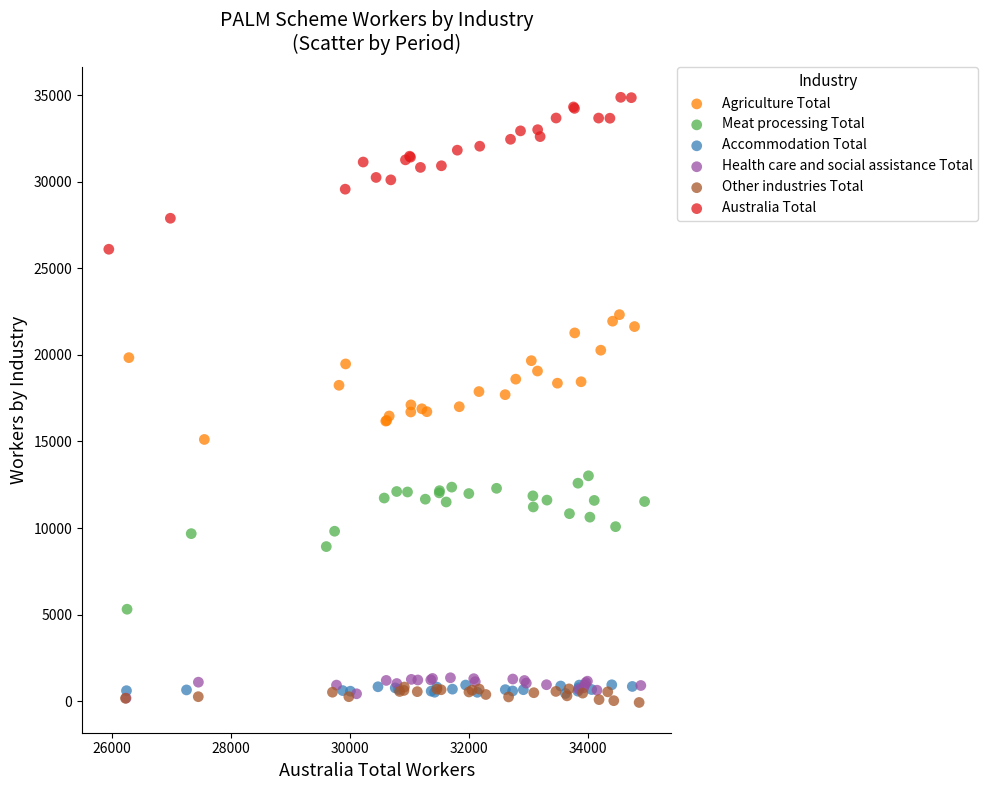

Which series reaches the maximum Y coordinate?

Australia Total